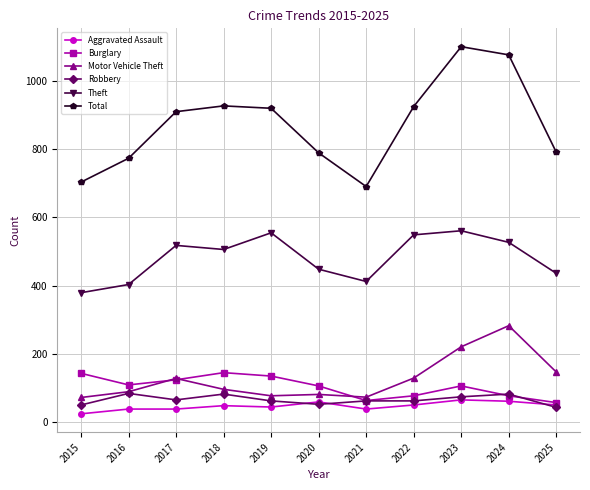

How many lines are shown in the chart?

6